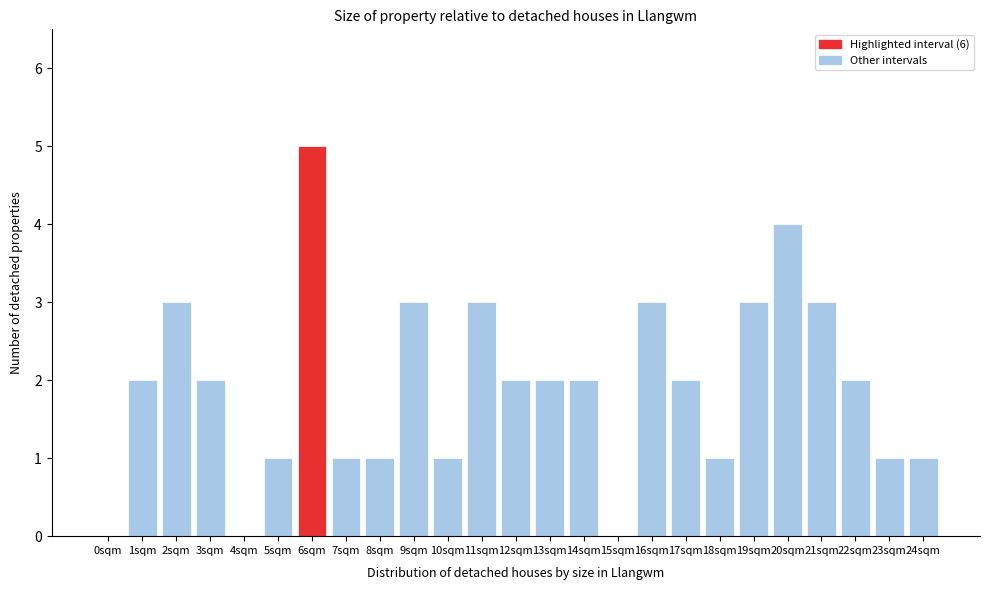

Reading right to left, what are all the values shown in this chart?

24sqm=1	23sqm=1	22sqm=2	21sqm=3	20sqm=4	19sqm=3	18sqm=1	17sqm=2	16sqm=3	15sqm=0	14sqm=2	13sqm=2	12sqm=2	11sqm=3	10sqm=1	9sqm=3	8sqm=1	7sqm=1	6sqm=5	5sqm=1	4sqm=0	3sqm=2	2sqm=3	1sqm=2	0sqm=0